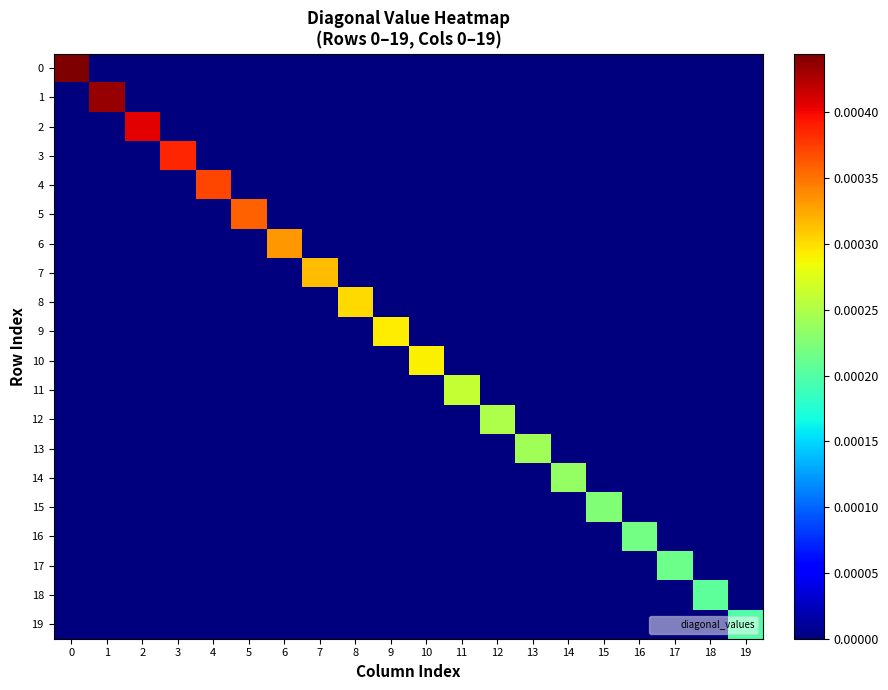

Count the number of data series in this chart.

20